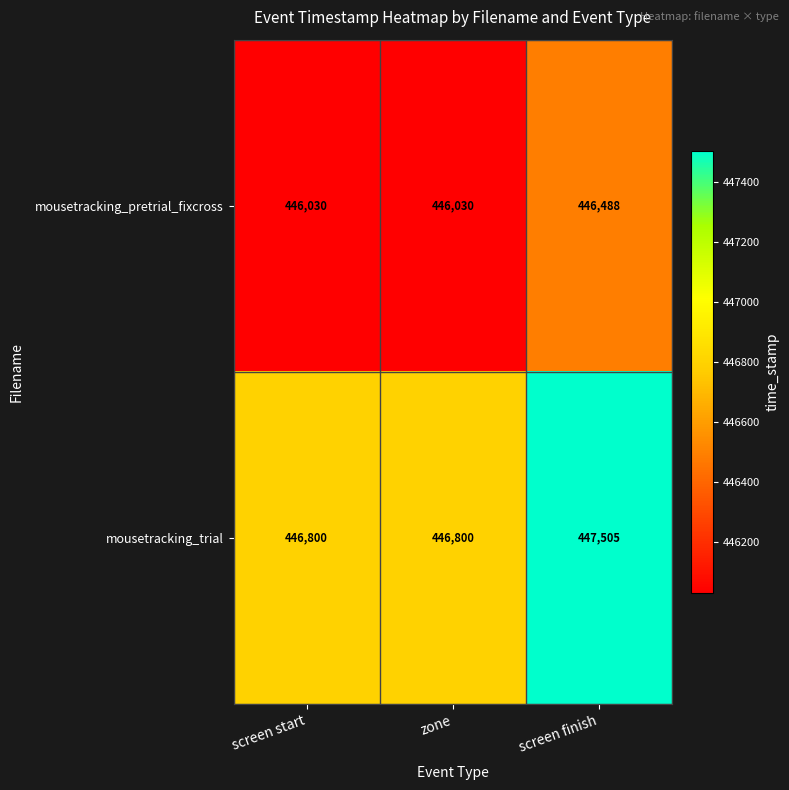

At zone, list the series in order from smallest to largest.

mousetracking_pretrial_fixcross, mousetracking_trial